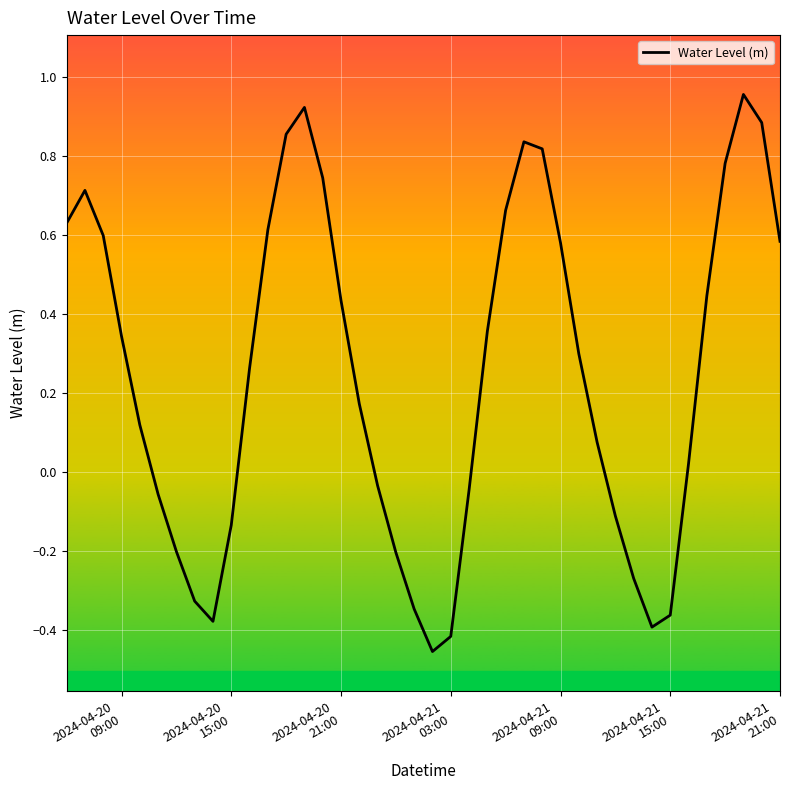

What is the difference between the maximum and minimum values?

1.4